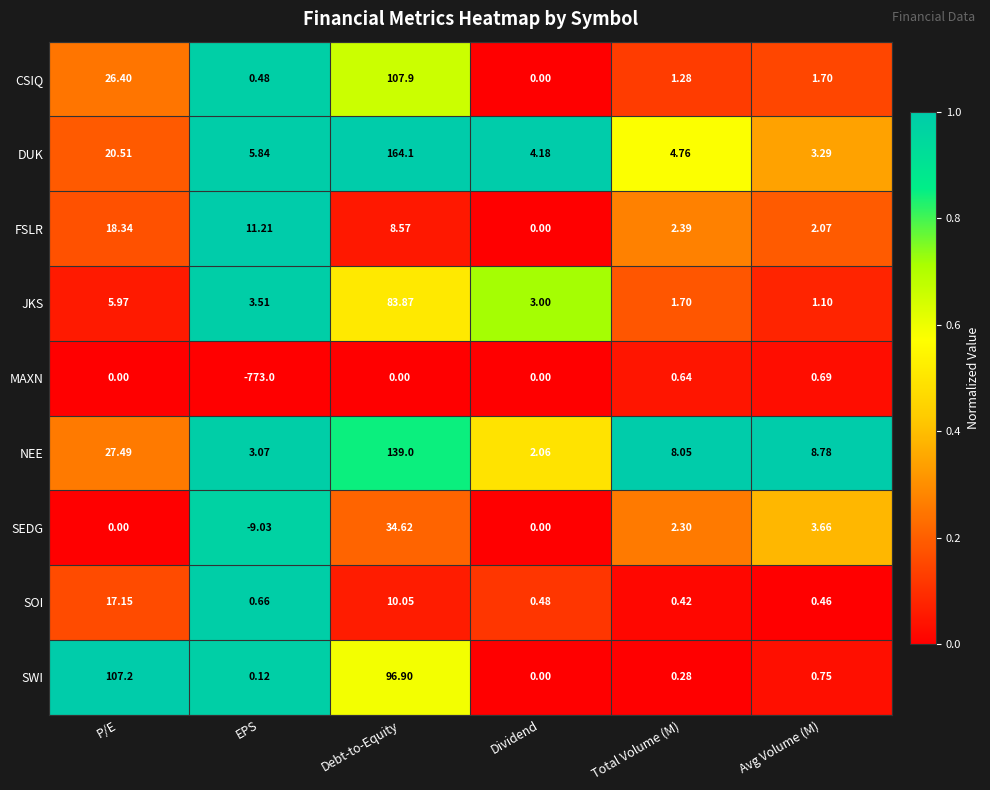

Which label corresponds to the largest value in the chart?

Debt-to-Equity